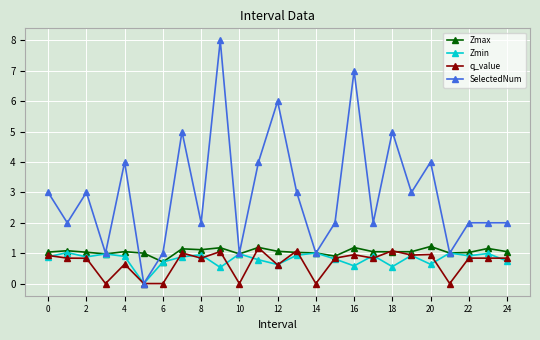

What is the average value of the Zmax series?

1.1